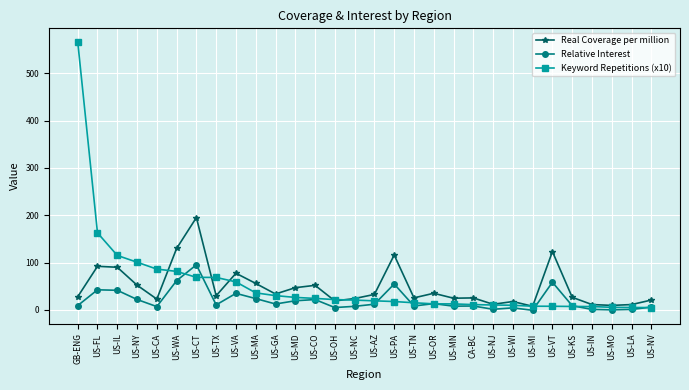

Between which two adjacent categories do Relative Interest and Keyword Repetitions (x10) first intersect?

US-WA and US-CT